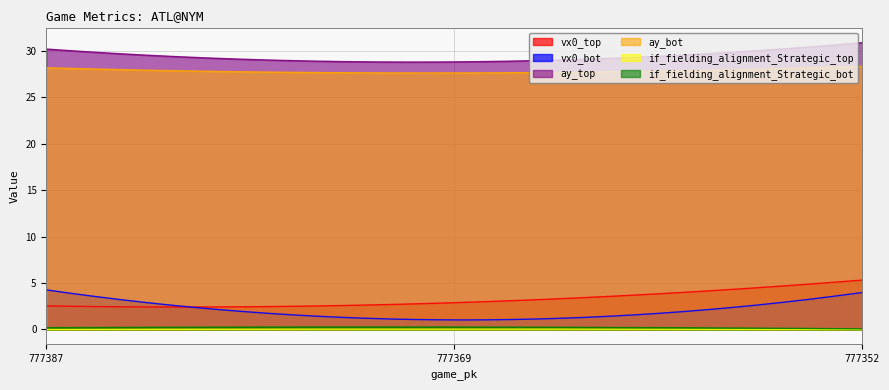

At which category is the sum across all series the highest?

777352